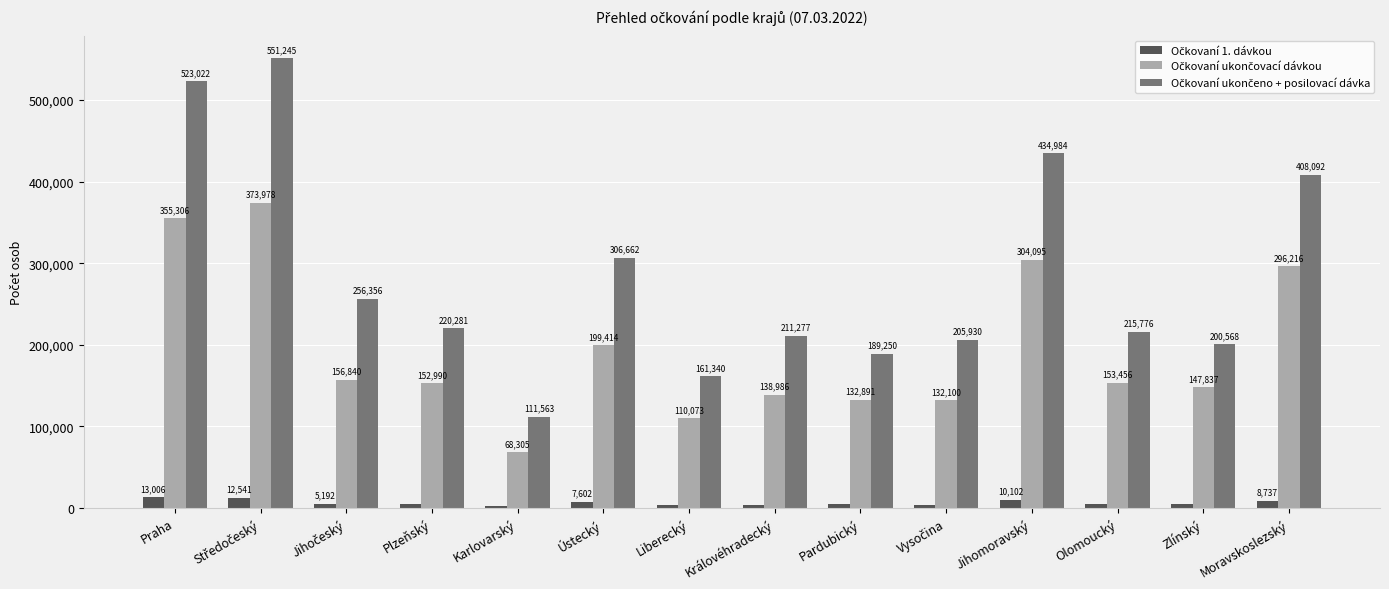

What is the label of the 1st bar from the left?

Praha